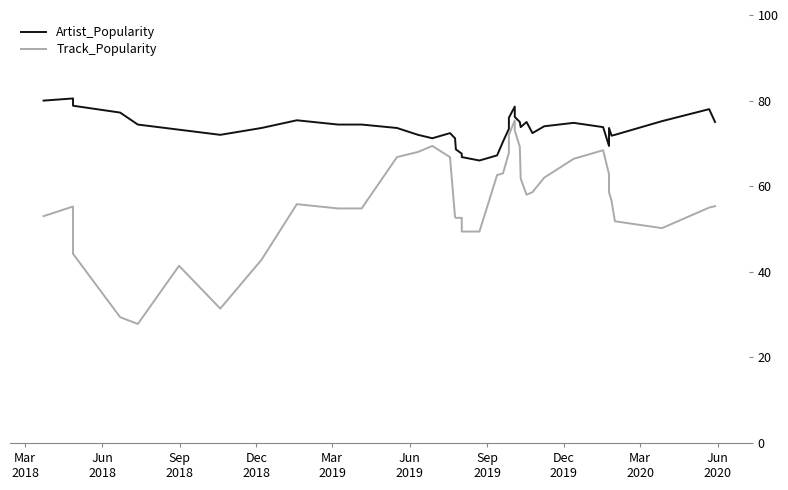

What is the highest value of the Artist_Popularity series?

80.5